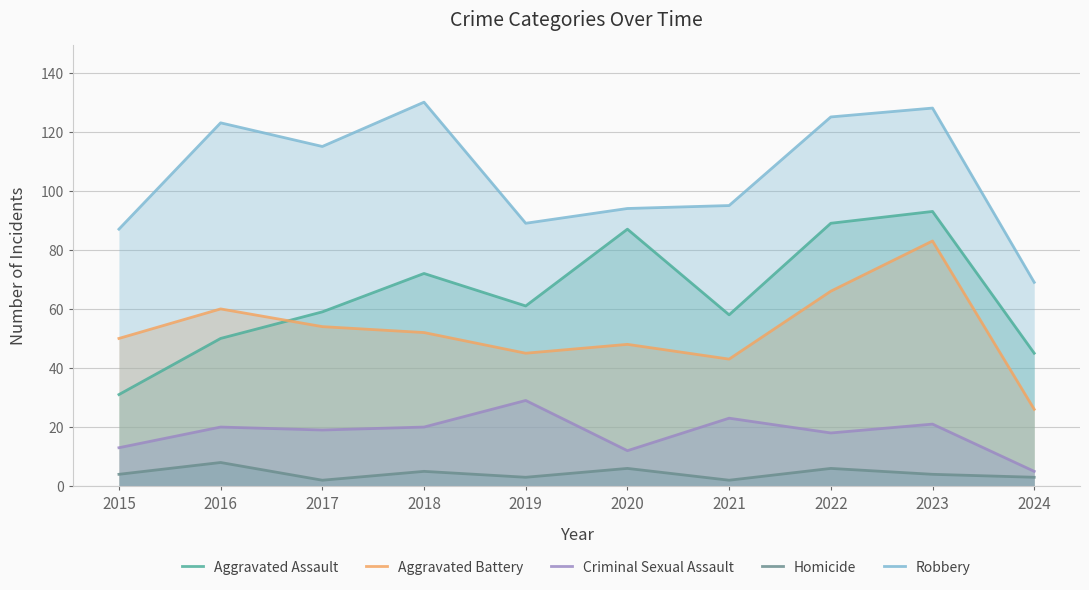

Reading left to right, extract all data points from this chart.

Aggravated Assault: 31	50	59	72	61	87	58	89	93	45
Aggravated Battery: 50	60	54	52	45	48	43	66	83	26
Criminal Sexual Assault: 13	20	19	20	29	12	23	18	21	5
Homicide: 4	8	2	5	3	6	2	6	4	3
Robbery: 87	123	115	130	89	94	95	125	128	69